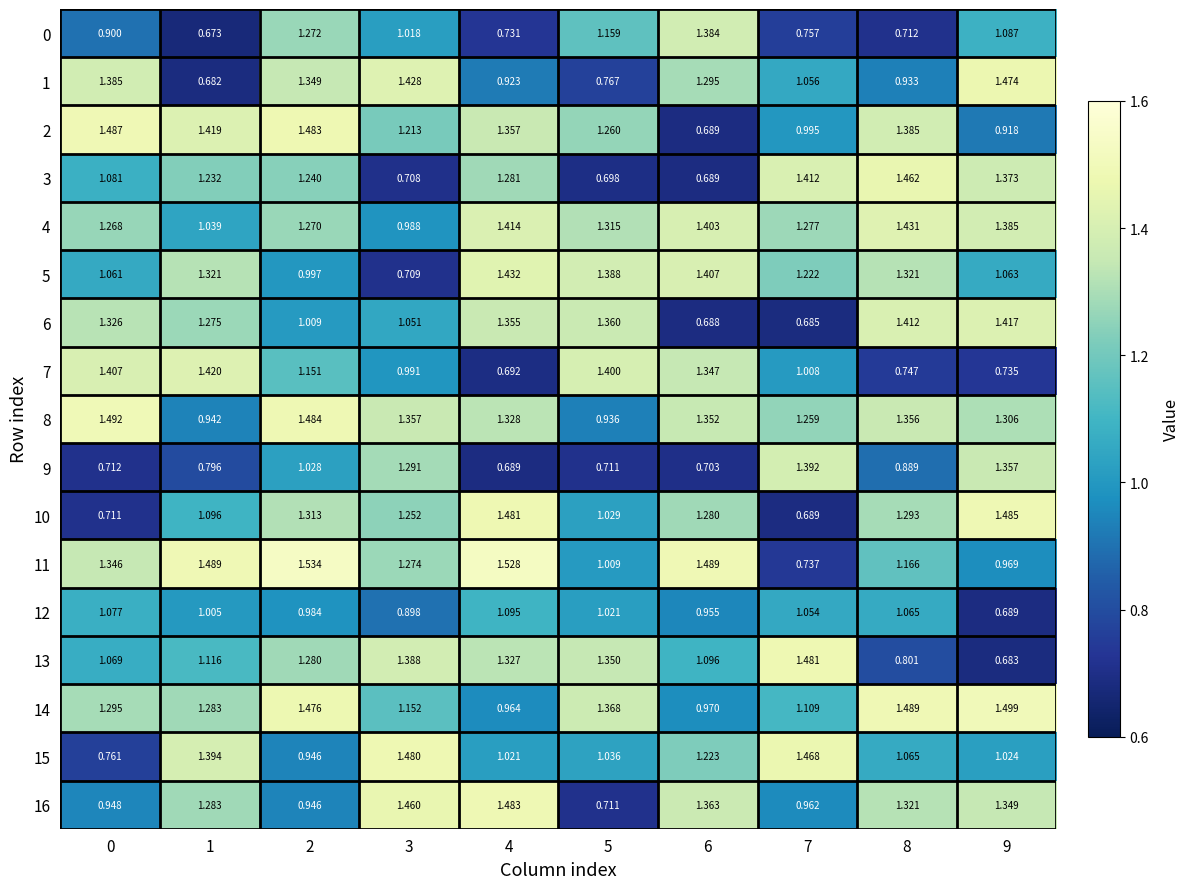

Reading left to right, extract all data points from this chart.

0: 0=0.9	1=0.7	2=1.3	3=1.0	4=0.7	5=1.2	6=1.4	7=0.8	8=0.7	9=1.1
1: 0=1.4	1=0.7	2=1.3	3=1.4	4=0.9	5=0.8	6=1.3	7=1.1	8=0.9	9=1.5
2: 0=1.5	1=1.4	2=1.5	3=1.2	4=1.4	5=1.3	6=0.7	7=1.0	8=1.4	9=0.9
3: 0=1.1	1=1.2	2=1.2	3=0.7	4=1.3	5=0.7	6=0.7	7=1.4	8=1.5	9=1.4
4: 0=1.3	1=1.0	2=1.3	3=1.0	4=1.4	5=1.3	6=1.4	7=1.3	8=1.4	9=1.4
5: 0=1.1	1=1.3	2=1.0	3=0.7	4=1.4	5=1.4	6=1.4	7=1.2	8=1.3	9=1.1
6: 0=1.3	1=1.3	2=1.0	3=1.1	4=1.4	5=1.4	6=0.7	7=0.7	8=1.4	9=1.4
7: 0=1.4	1=1.4	2=1.2	3=1.0	4=0.7	5=1.4	6=1.3	7=1.0	8=0.7	9=0.7
8: 0=1.5	1=0.9	2=1.5	3=1.4	4=1.3	5=0.9	6=1.4	7=1.3	8=1.4	9=1.3
9: 0=0.7	1=0.8	2=1.0	3=1.3	4=0.7	5=0.7	6=0.7	7=1.4	8=0.9	9=1.4
10: 0=0.7	1=1.1	2=1.3	3=1.3	4=1.5	5=1.0	6=1.3	7=0.7	8=1.3	9=1.5
11: 0=1.3	1=1.5	2=1.5	3=1.3	4=1.5	5=1.0	6=1.5	7=0.7	8=1.2	9=1.0
12: 0=1.1	1=1.0	2=1.0	3=0.9	4=1.1	5=1.0	6=1.0	7=1.1	8=1.1	9=0.7
13: 0=1.1	1=1.1	2=1.3	3=1.4	4=1.3	5=1.4	6=1.1	7=1.5	8=0.8	9=0.7
14: 0=1.3	1=1.3	2=1.5	3=1.2	4=1.0	5=1.4	6=1.0	7=1.1	8=1.5	9=1.5
15: 0=0.8	1=1.4	2=0.9	3=1.5	4=1.0	5=1.0	6=1.2	7=1.5	8=1.1	9=1.0
16: 0=0.9	1=1.3	2=0.9	3=1.5	4=1.5	5=0.7	6=1.4	7=1.0	8=1.3	9=1.3